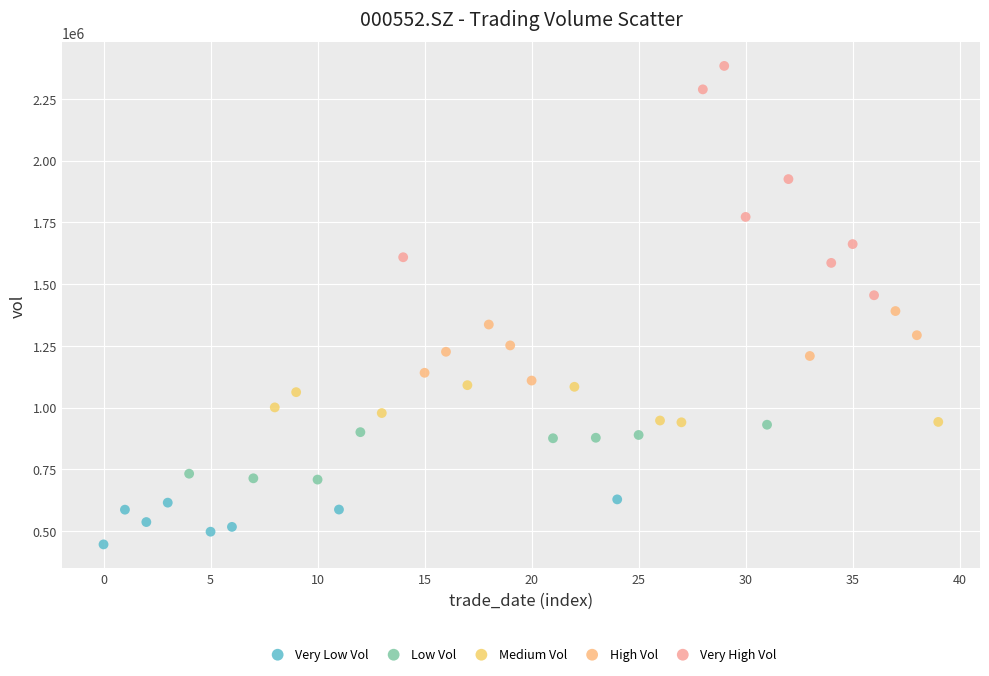

Which series has the widest spread of Y values?

Very High Vol